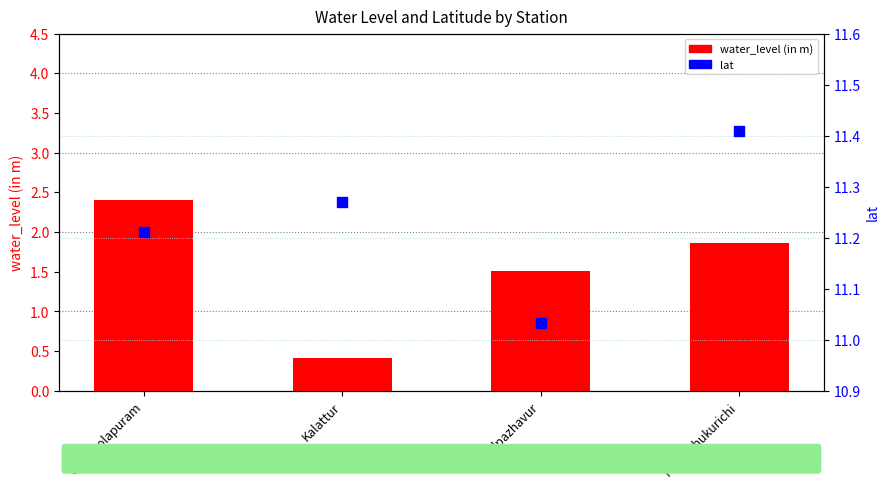

Which series contains the highest Y value?

lat